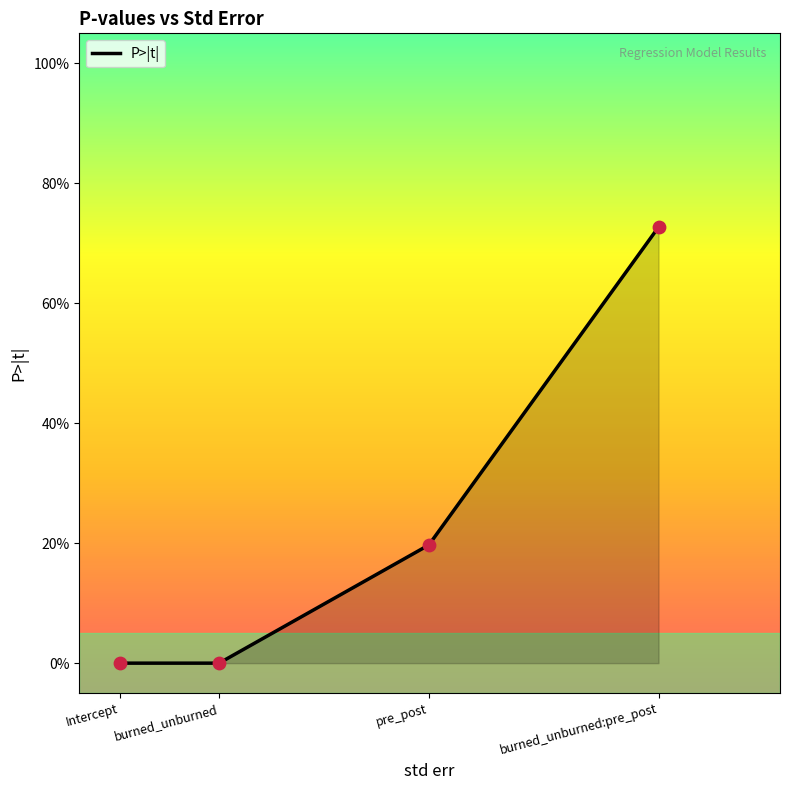

Between burned_unburned and burned_unburned:pre_post, which is larger?

burned_unburned:pre_post